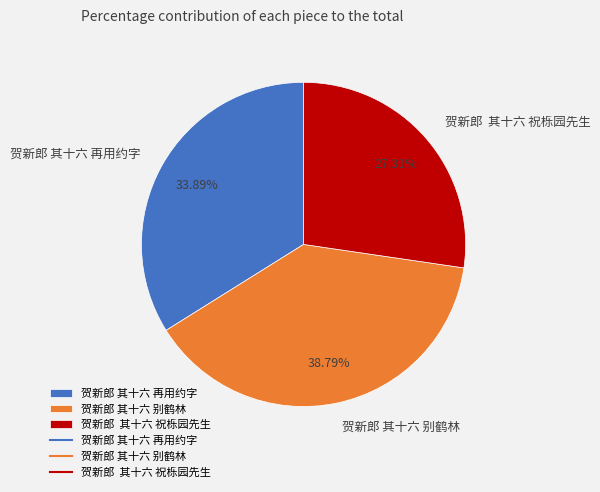

Does 贺新郎 其十六 再用约字 represent more than half of the total?

No